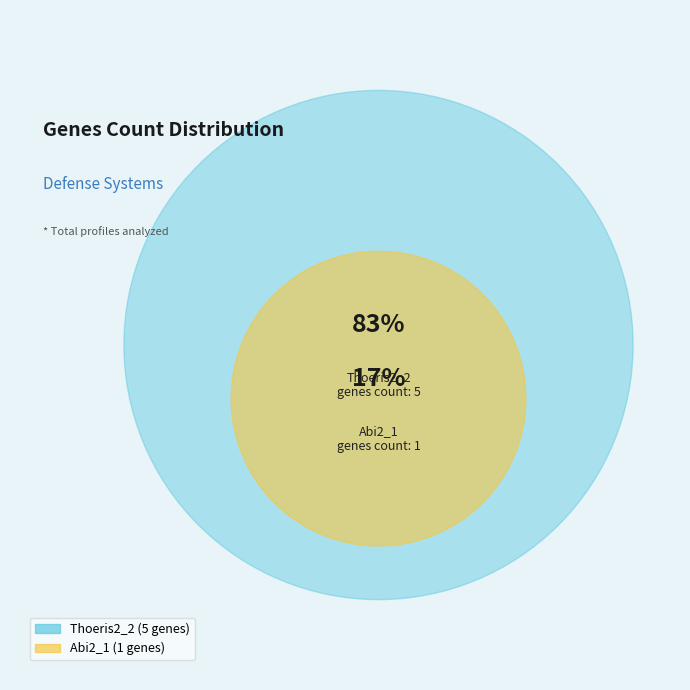

Is there any slice that represents more than half of the pie?

Yes